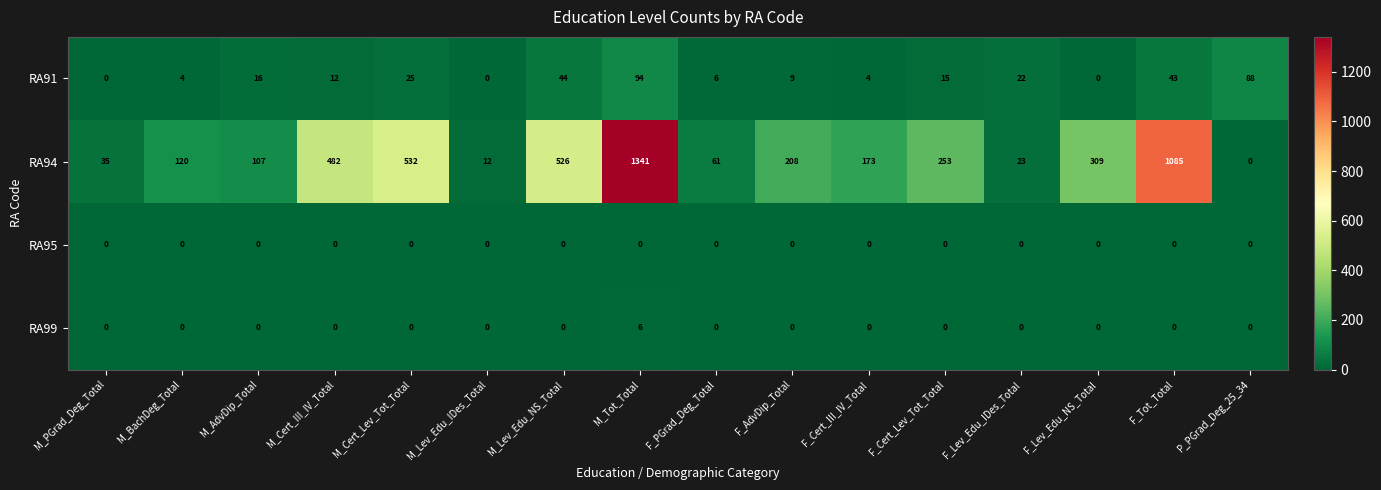

Rank the series by their maximum value, from highest to lowest.

RA94, RA91, RA99, RA95